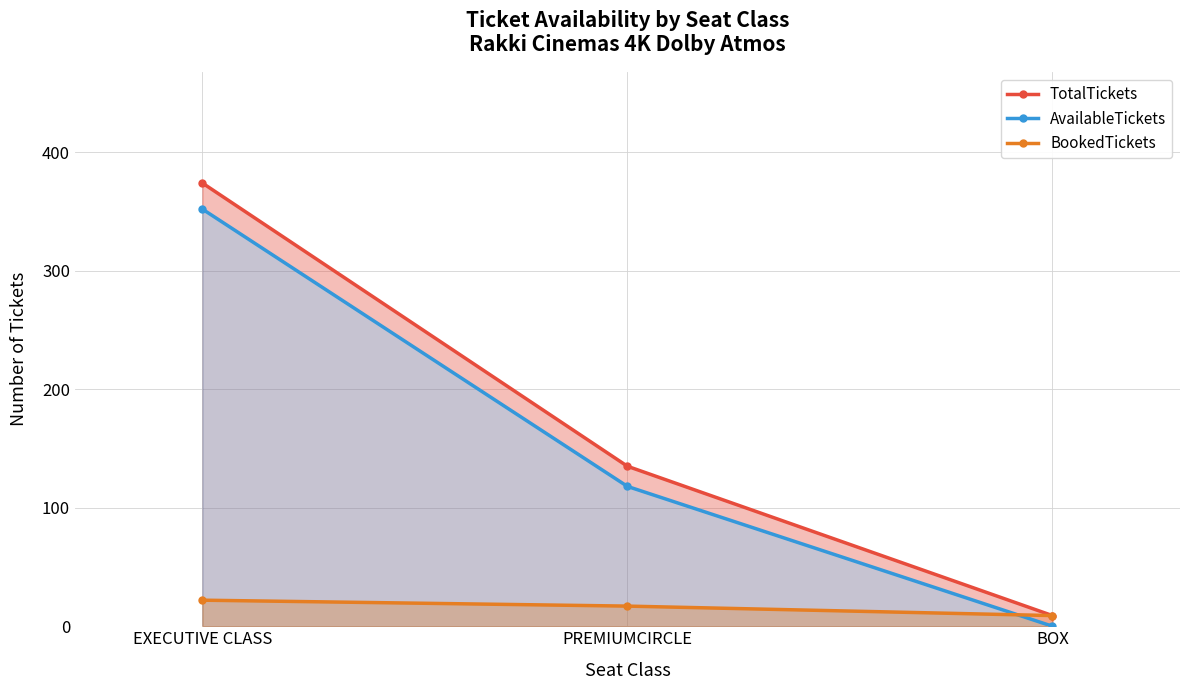

What is the total value across all series at EXECUTIVE CLASS?

748